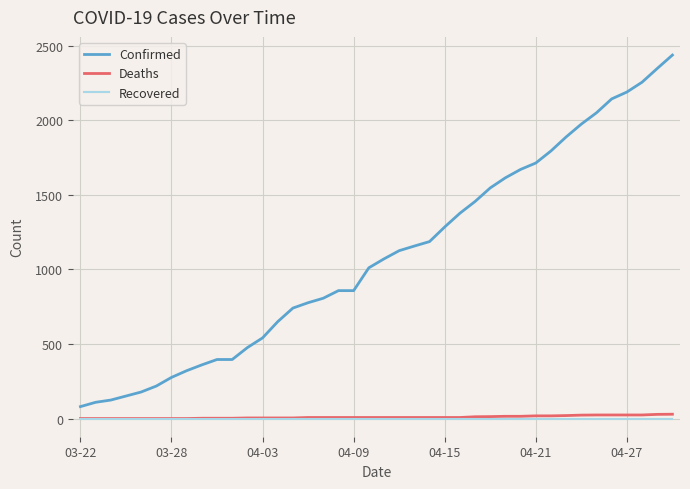

Which series has the largest total across all categories?

Confirmed